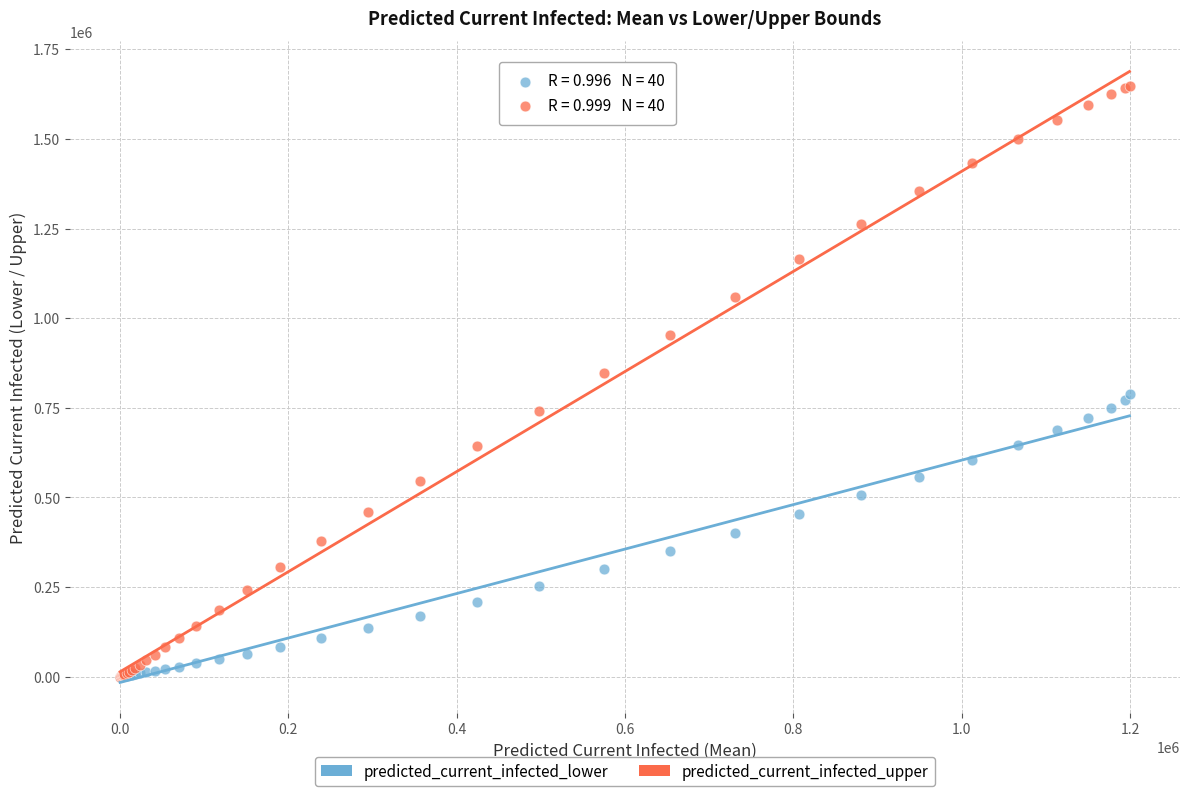

Which series reaches the maximum Y coordinate?

predicted_current_infected_upper